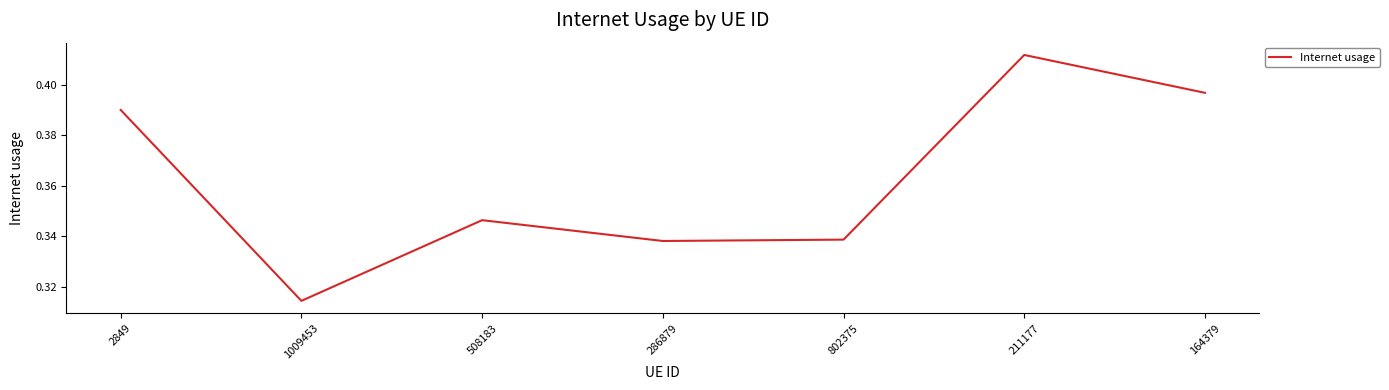

Which category has the lowest value across all series?

1009453